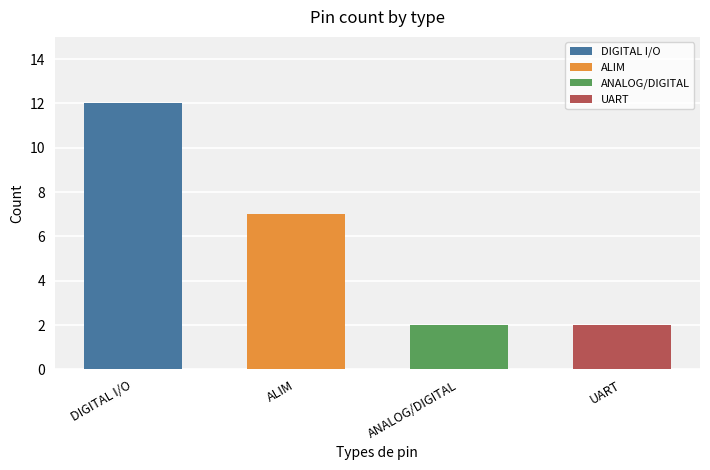

List the labels in order of value, smallest first.

ANALOG/DIGITAL, UART, ALIM, DIGITAL I/O